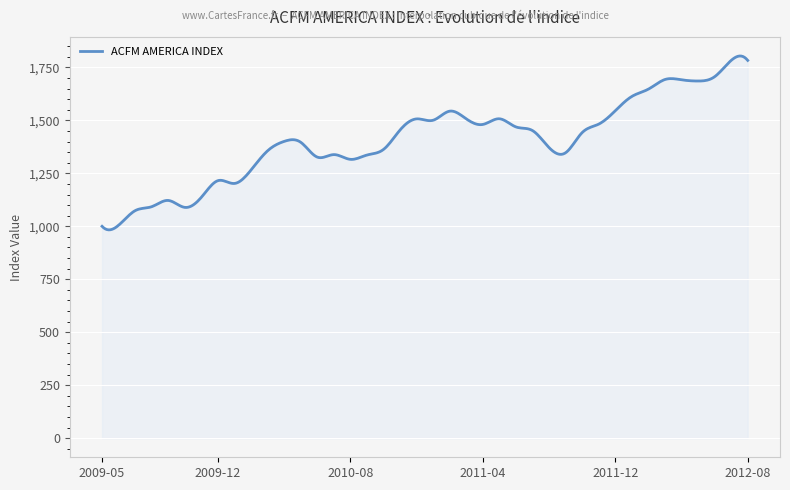

What is the smallest value displayed?

983.3